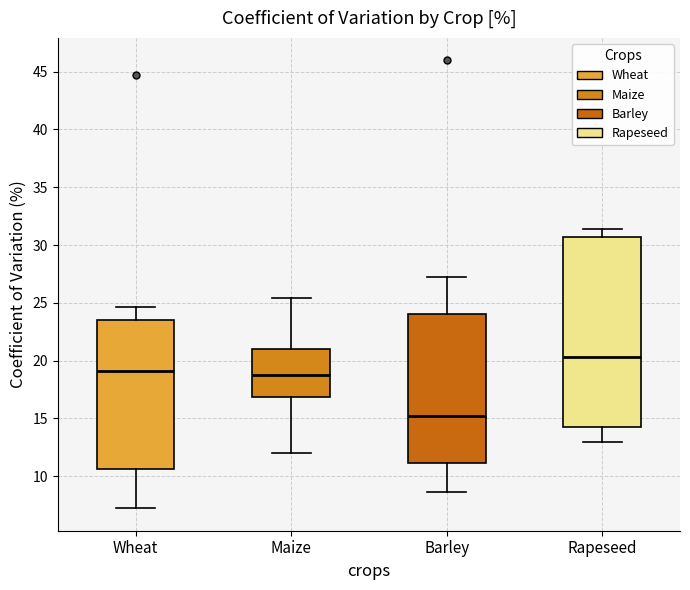

Which box has the highest median line?

Rapeseed